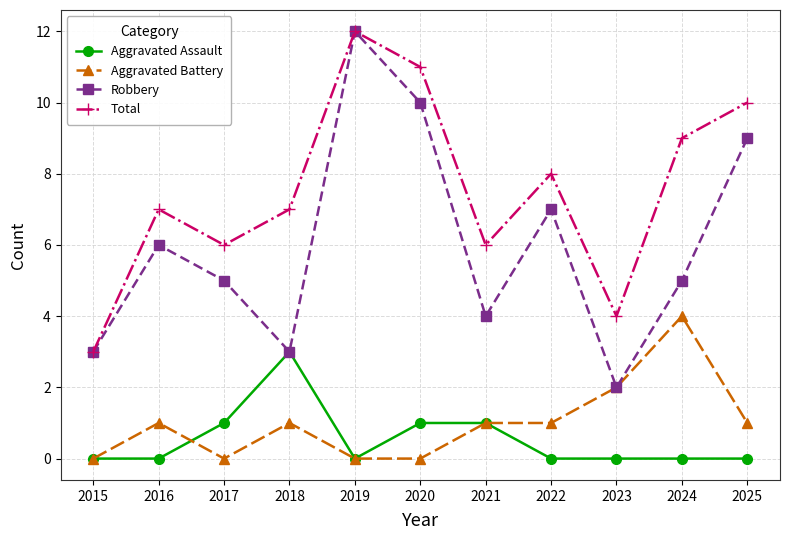

True or false: Aggravated Assault and Total cross at least once.

False